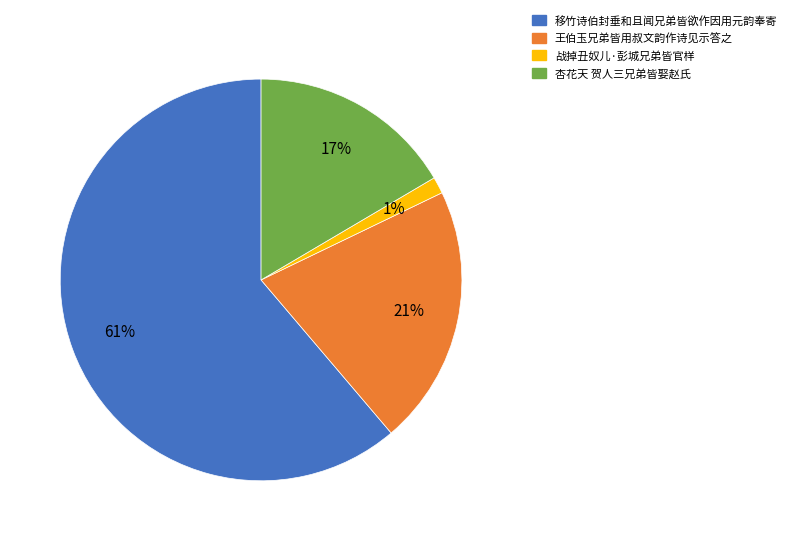

Does any single category account for the majority?

Yes